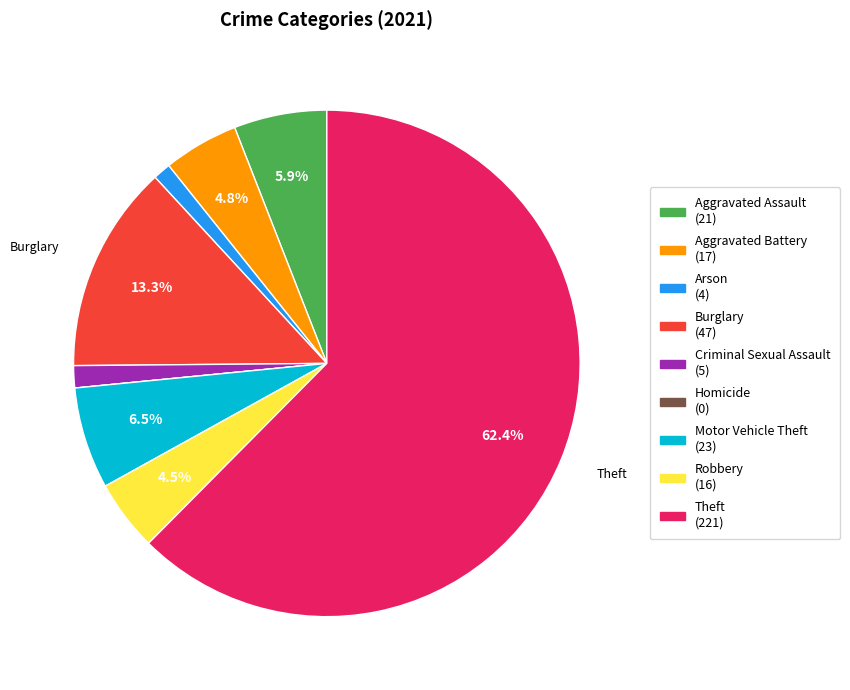

The Motor Vehicle Theft slice represents 1% of the pie. True or false?

False